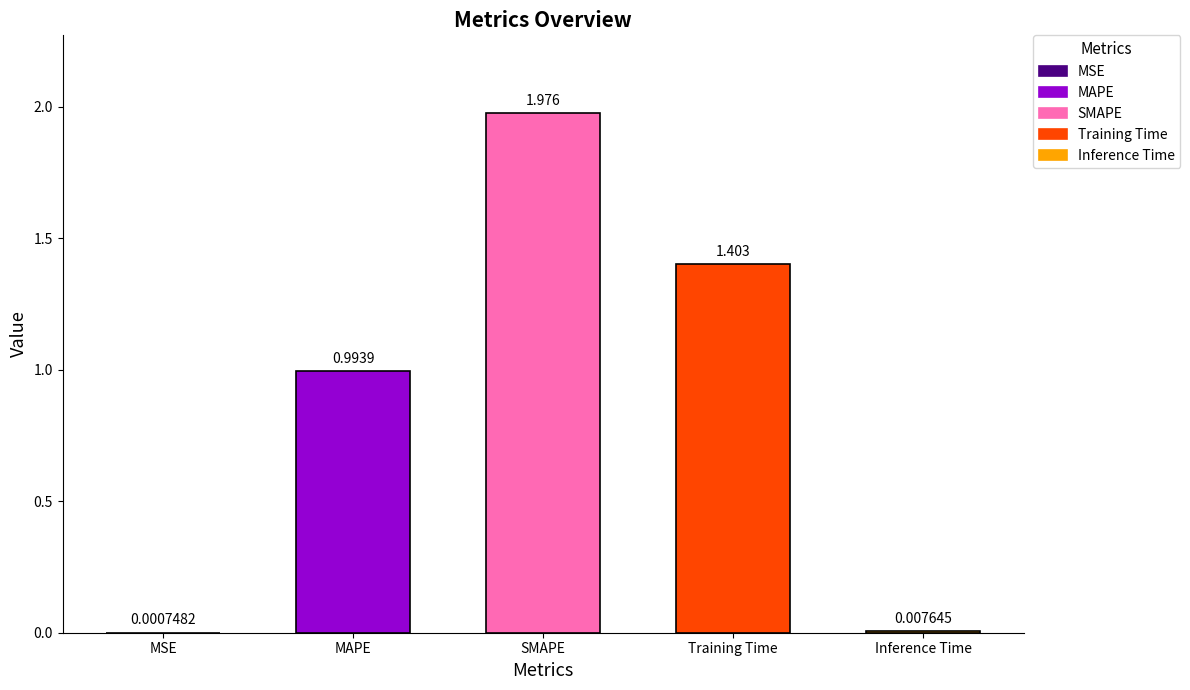

Between MSE and SMAPE, which is larger?

SMAPE